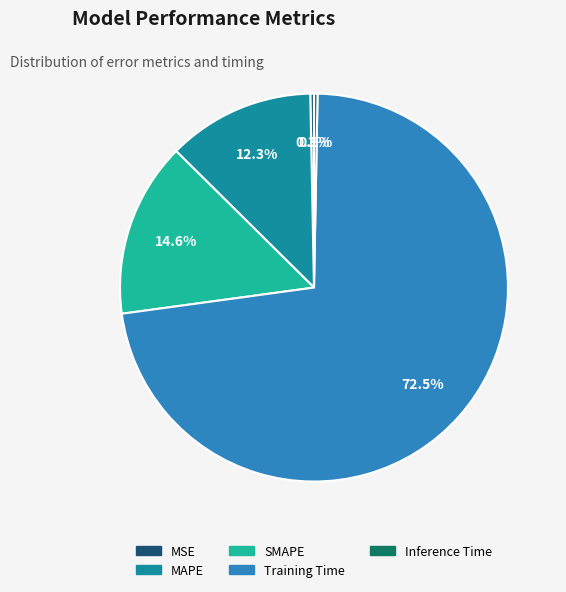

Does Training Time represent more than half of the total?

Yes